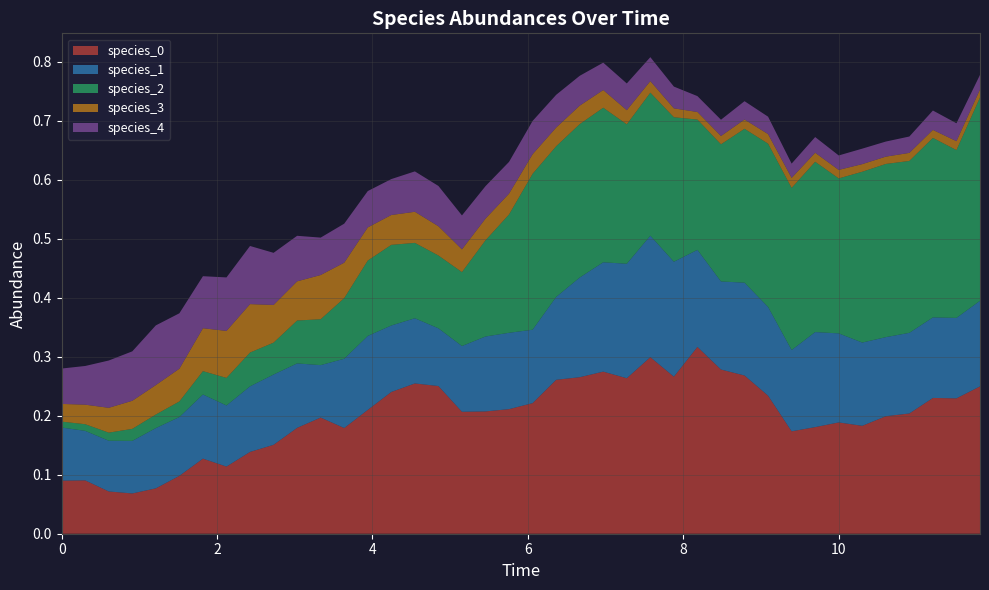

Reading left to right, transcribe all the data shown in this chart.

species_0: 0.1	0.1	0.1	0.1	0.1	0.1	0.1	0.1	0.1	0.2	0.2	0.2	0.2	0.2	0.2	0.3	0.3	0.2	0.2	0.2	0.2	0.3	0.3	0.3	0.3	0.3	0.3	0.3	0.3	0.3	0.2	0.2	0.2	0.2	0.2	0.2	0.2	0.2	0.2	0.2
species_1: 0.1	0.1	0.1	0.1	0.1	0.1	0.1	0.1	0.1	0.1	0.1	0.1	0.1	0.1	0.1	0.1	0.1	0.1	0.1	0.1	0.1	0.1	0.2	0.2	0.2	0.2	0.2	0.2	0.1	0.2	0.2	0.1	0.2	0.2	0.1	0.1	0.1	0.1	0.1	0.1
species_2: 0.0	0.0	0.0	0.0	0.0	0.0	0.0	0.0	0.1	0.1	0.1	0.1	0.1	0.1	0.1	0.1	0.1	0.1	0.2	0.2	0.3	0.3	0.3	0.3	0.2	0.2	0.2	0.2	0.2	0.3	0.3	0.3	0.3	0.3	0.3	0.3	0.3	0.3	0.3	0.3
species_3: 0.0	0.0	0.0	0.0	0.0	0.1	0.1	0.1	0.1	0.1	0.1	0.1	0.1	0.1	0.1	0.1	0.0	0.0	0.0	0.0	0.0	0.0	0.0	0.0	0.0	0.0	0.0	0.0	0.0	0.0	0.0	0.0	0.0	0.0	0.0	0.0	0.0	0.0	0.0	0.0
species_4: 0.1	0.1	0.1	0.1	0.1	0.1	0.1	0.1	0.1	0.1	0.1	0.1	0.1	0.1	0.1	0.1	0.1	0.1	0.1	0.1	0.1	0.1	0.1	0.0	0.0	0.0	0.0	0.0	0.0	0.0	0.0	0.0	0.0	0.0	0.0	0.0	0.0	0.0	0.0	0.0